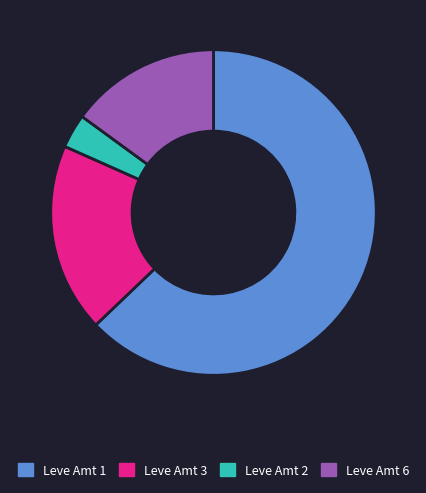

Between Leve Amt 1 and Leve Amt 3, which is larger?

Leve Amt 1